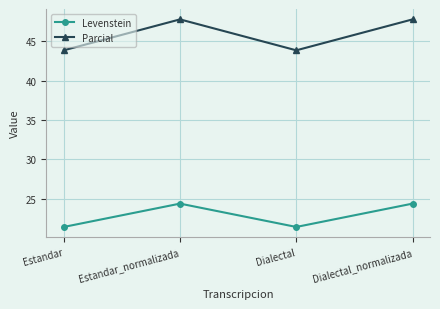

The Parcial series shows 47.8 at Dialectal_normalizada. True or false?

True